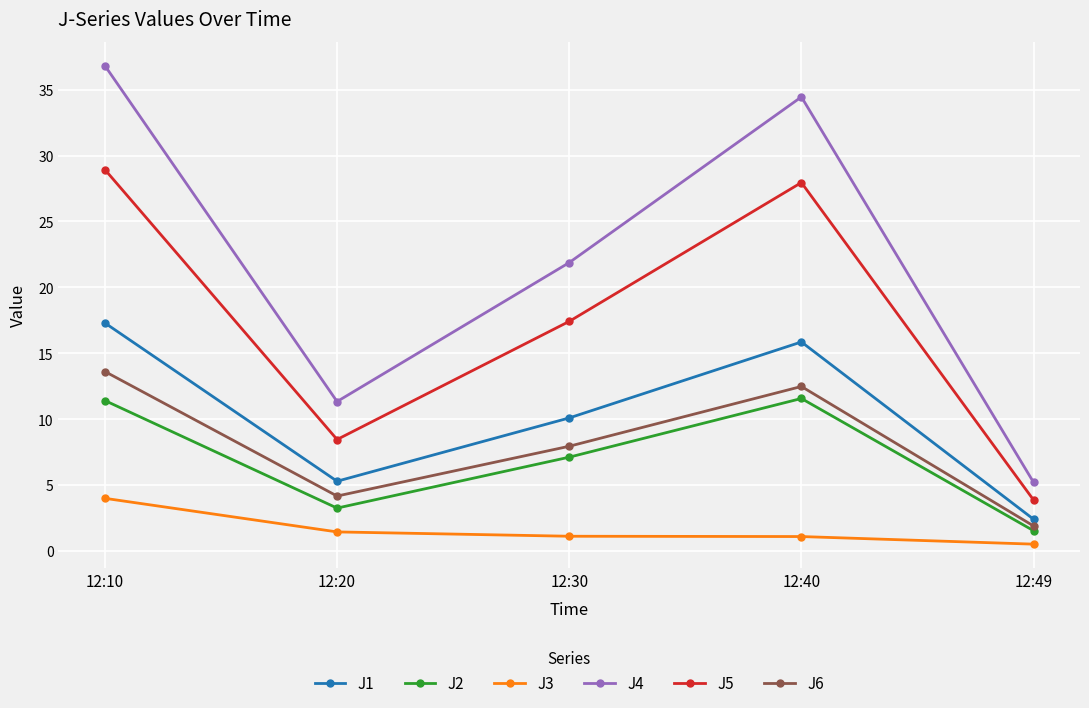

True or false: J1 and J5 cross at least once.

False